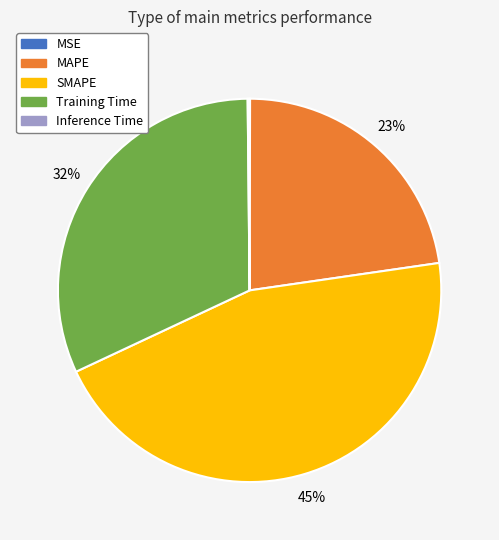

Does any single category account for the majority?

No